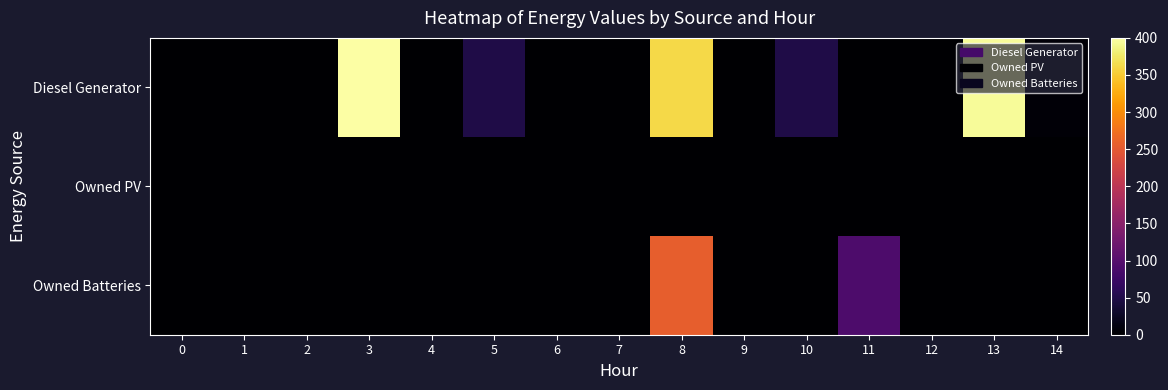

Rank the series by their maximum value, from lowest to highest.

Owned PV, Owned Batteries, Diesel Generator